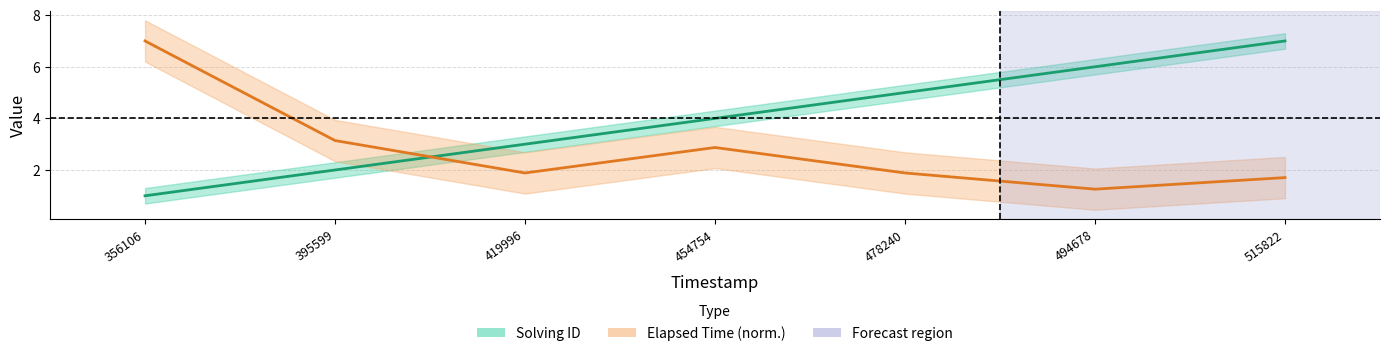

Rank the series by their average value, from highest to lowest.

Solving ID, Elapsed Time (norm.)